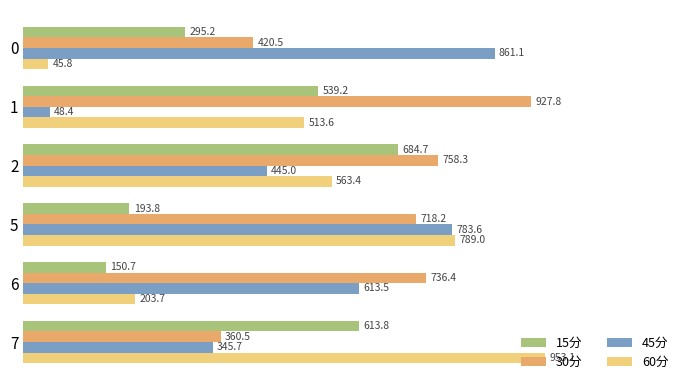

What is the total value across all series at 7?

2273.1